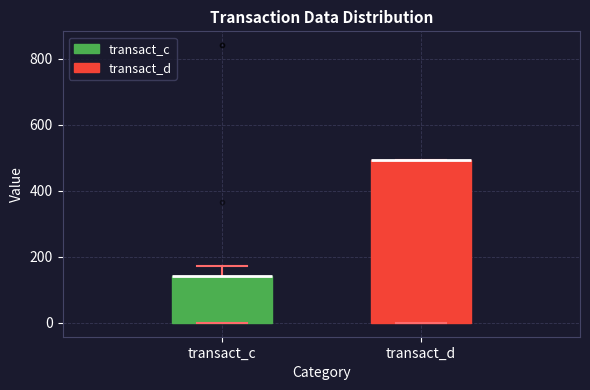

Which box is the tallest, from its lower edge to its upper edge?

transact_d